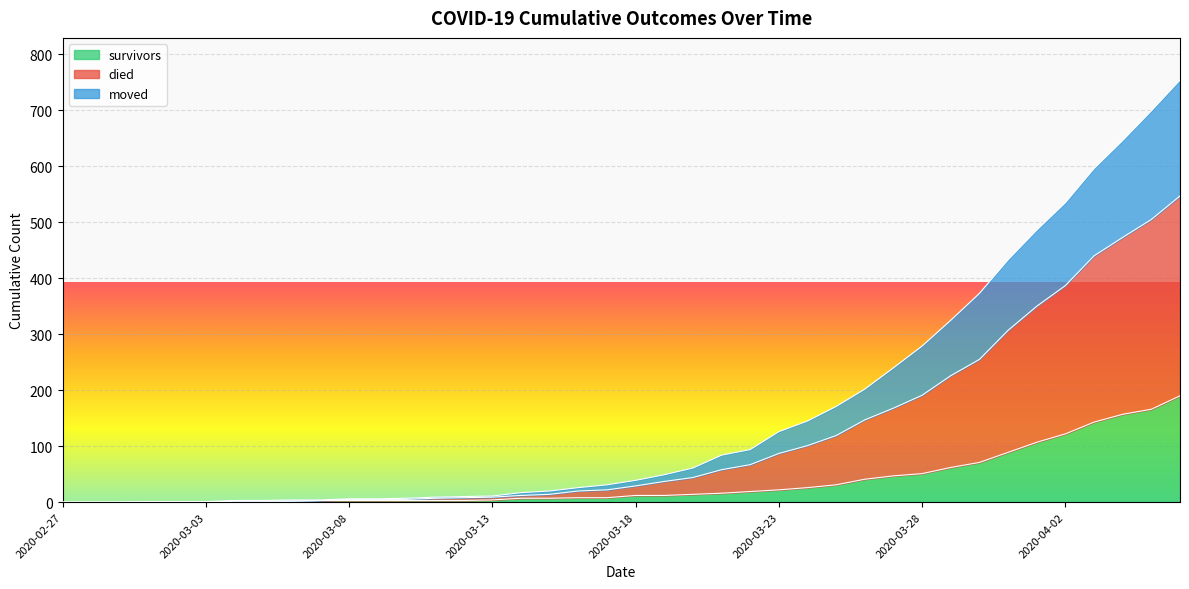

The value of survivors at 2020-03-13 is 7. True or false?

False